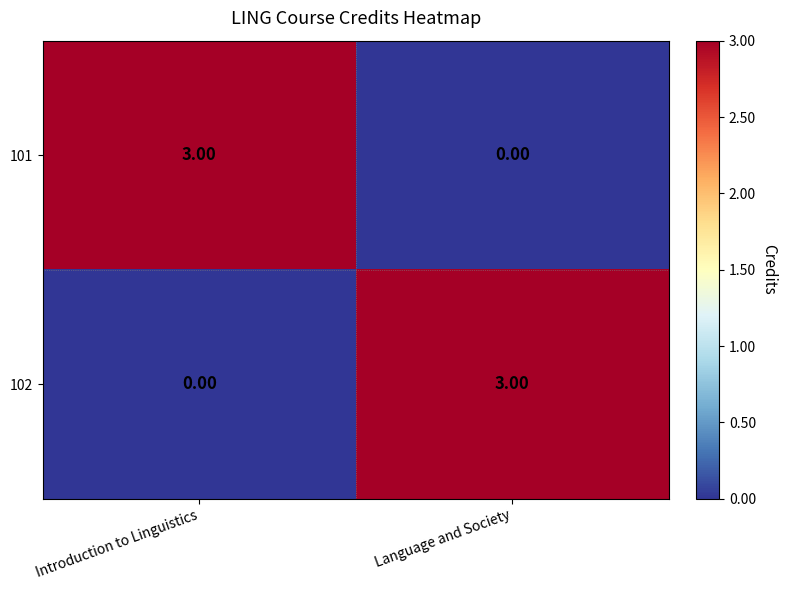

What is the difference between the maximum and minimum values in the 101 series?

3